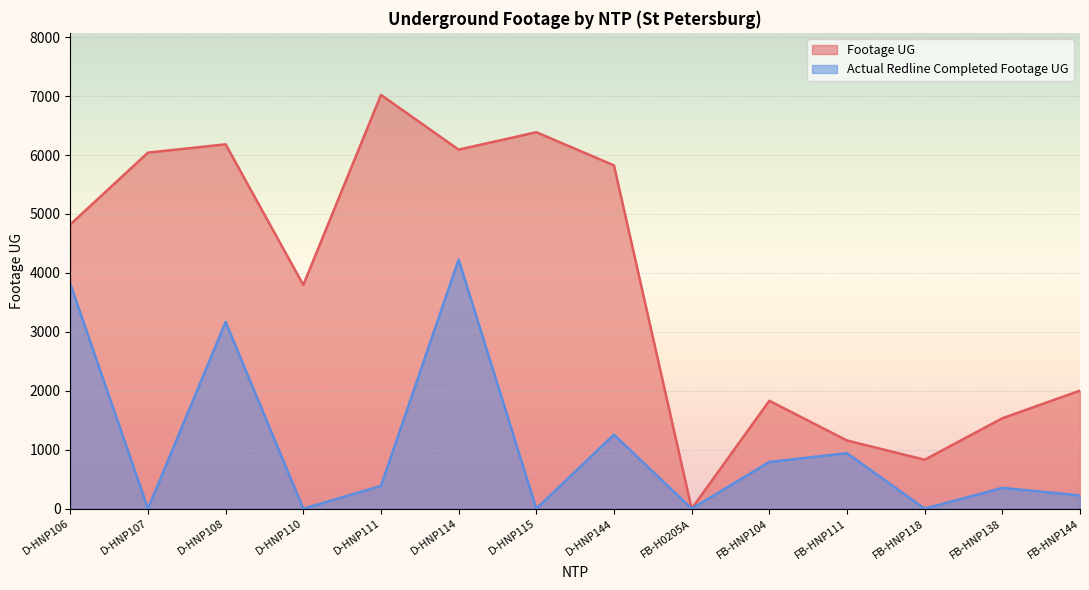

List the series in order of their peak value, lowest first.

Actual Redline Completed Footage UG, Footage UG